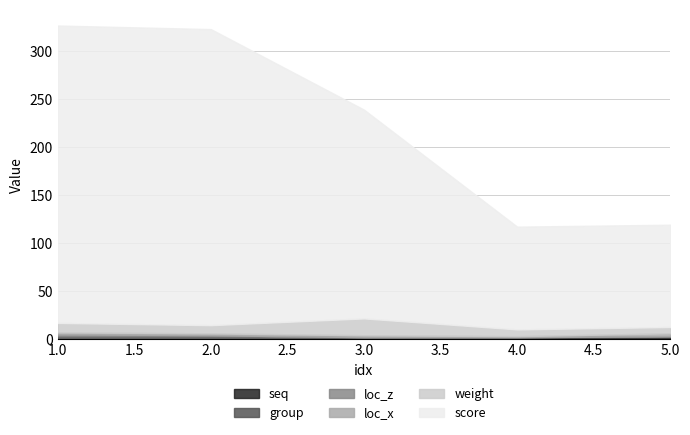

How many lines are shown in the chart?

6